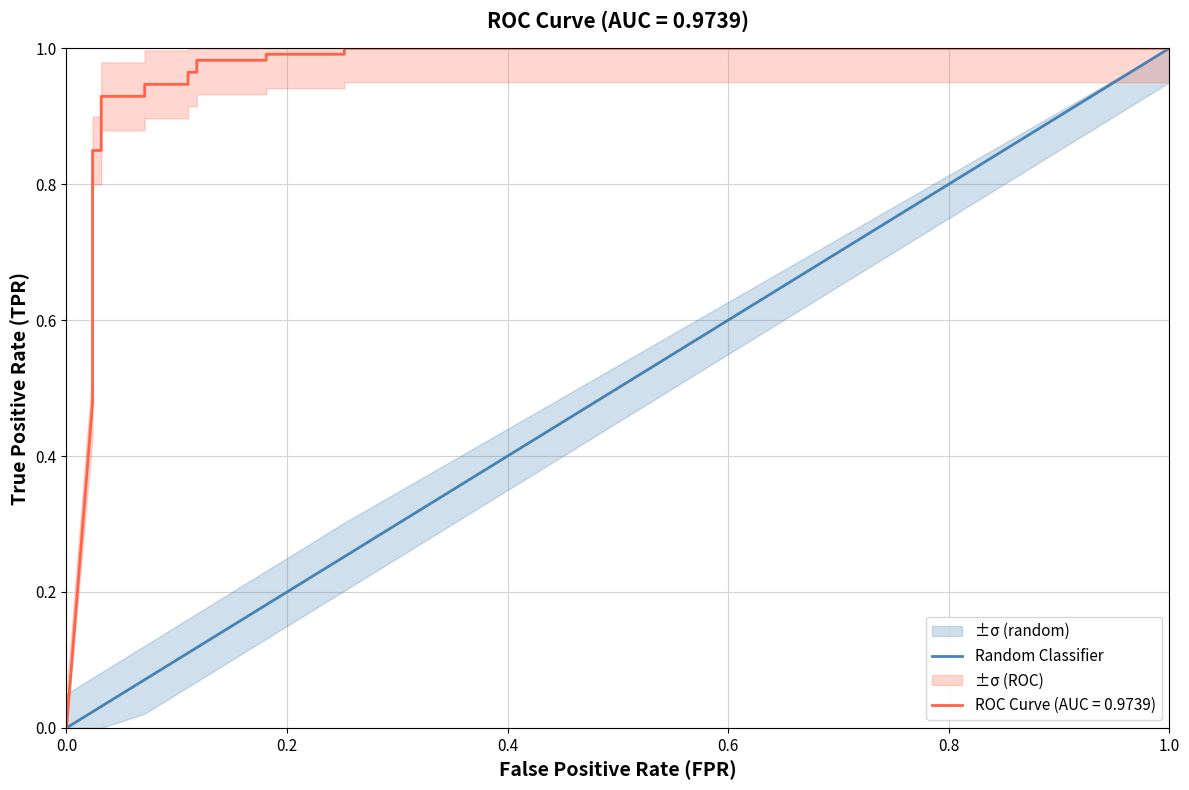

Reading left to right, what are all the values shown in this chart?

0.0	0.0	0.0	0.0	0.0	0.0	0.0	0.0	0.0	0.0	0.1	0.1	0.1	0.1	0.1	0.1	0.2	0.2	0.3	0.3	1.0